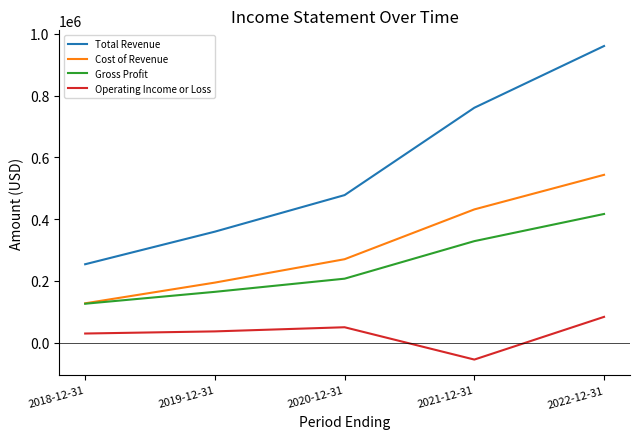

How many Gross Profit values are between 164900 and 329000?

3